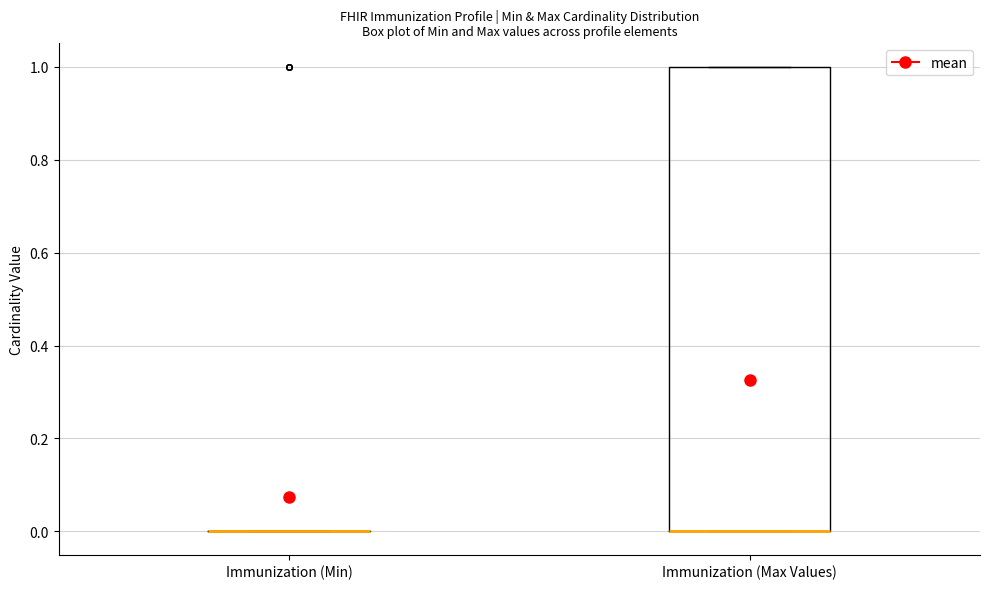

Reading left to right, transcribe this box plot: for each box, give where its median line is, the range the box spans, and where its two whiskers end, as read against the y-axis. The values are not printed on the chart, so give them approximately, as read against the axis.

Immunization (Min): box collapsed to a line at 0, whiskers 0 to 0
Immunization (Max Values): median 0 (drawn on the box's lower edge), box 0 to 1, whiskers 0 to 1